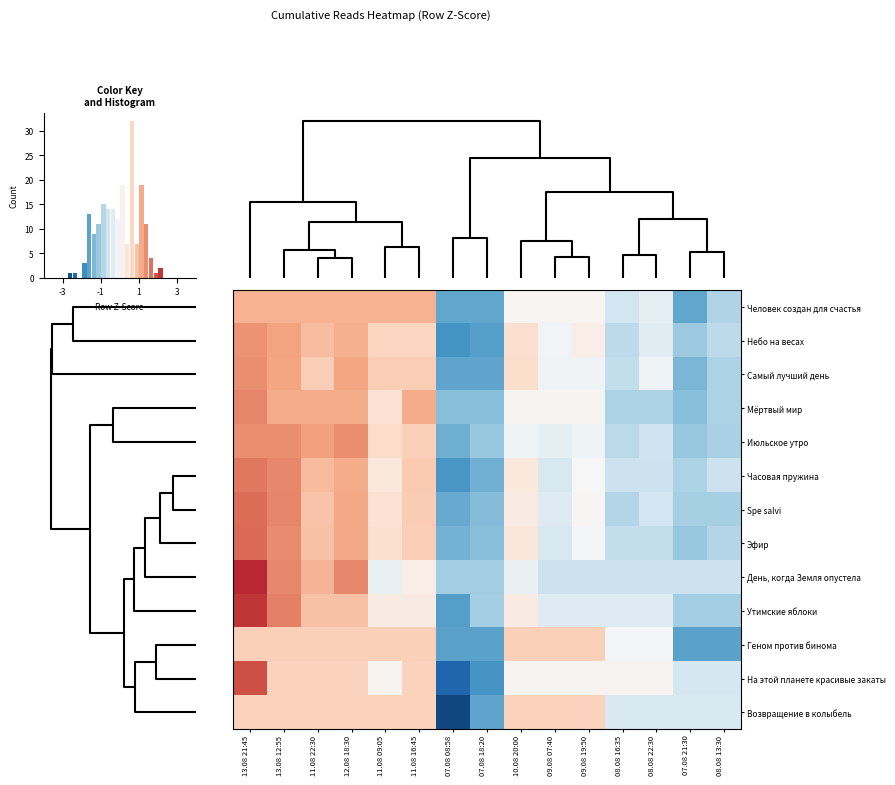

True or false: Человек создан для счастья has a value of 1.4 at 13.08 12:55.

False